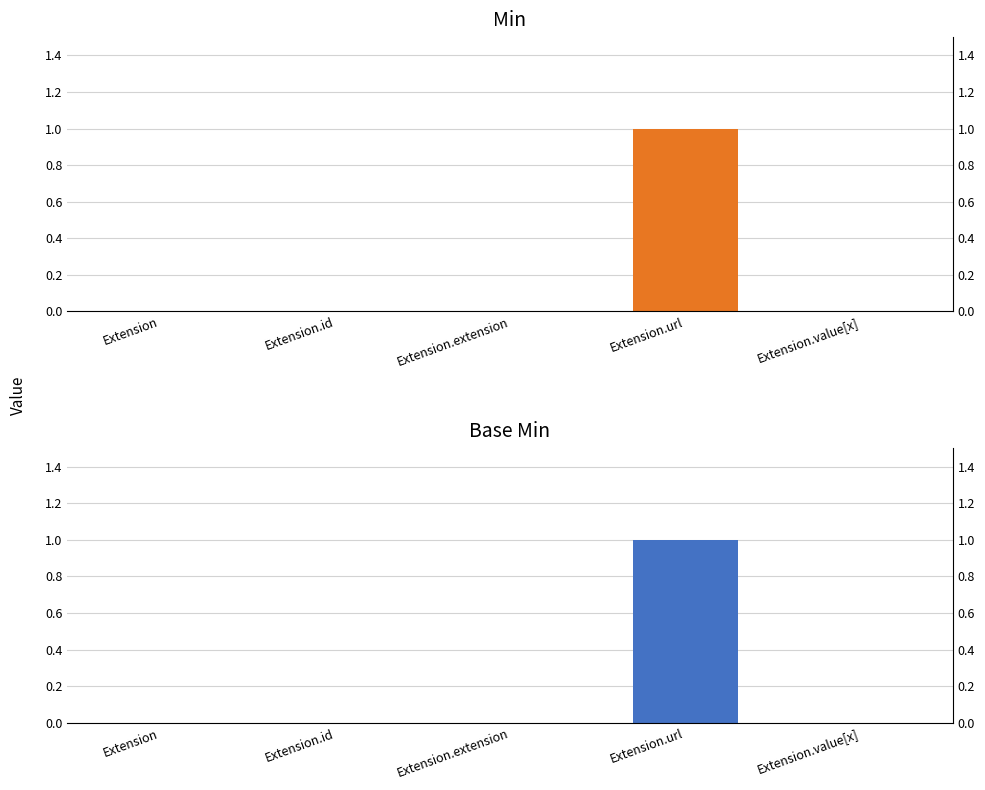

How many bars are there in each group?

2